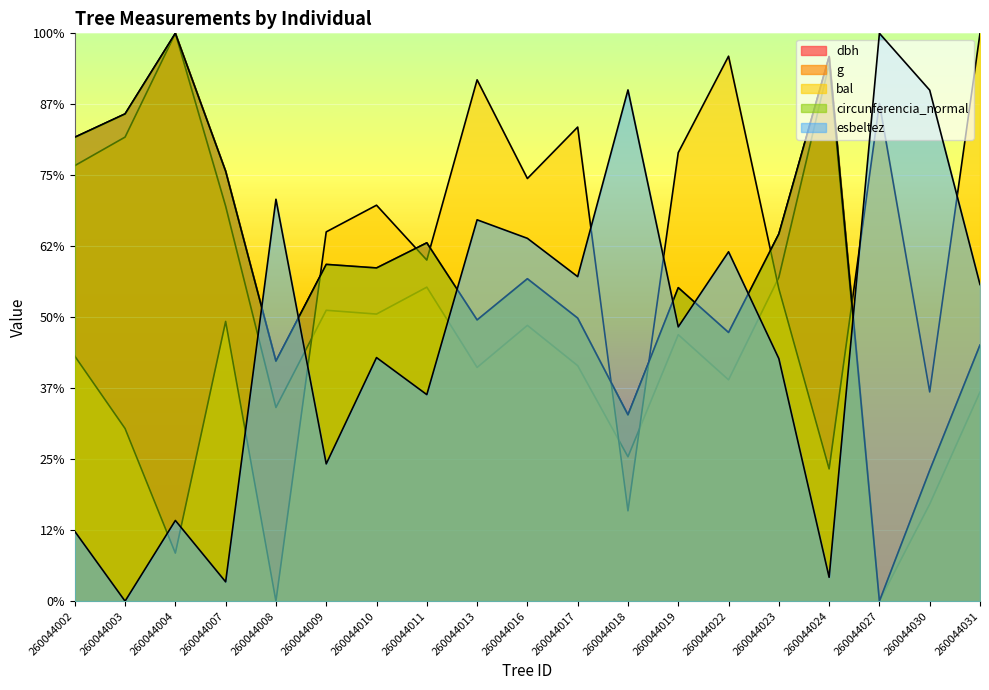

What is the difference between the maximum and minimum values in the circunferencia_normal series?

800.0